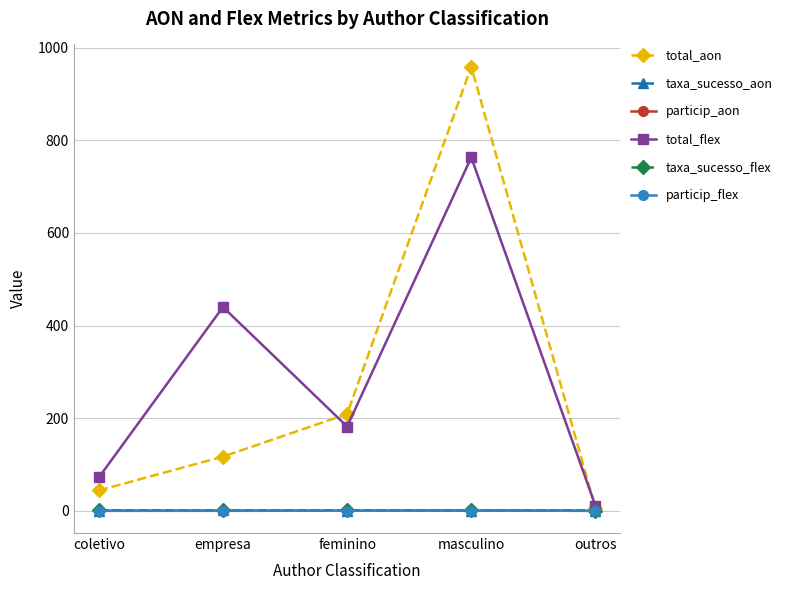

Is the value of total_flex at feminino greater than the value of particip_flex at coletivo?

Yes